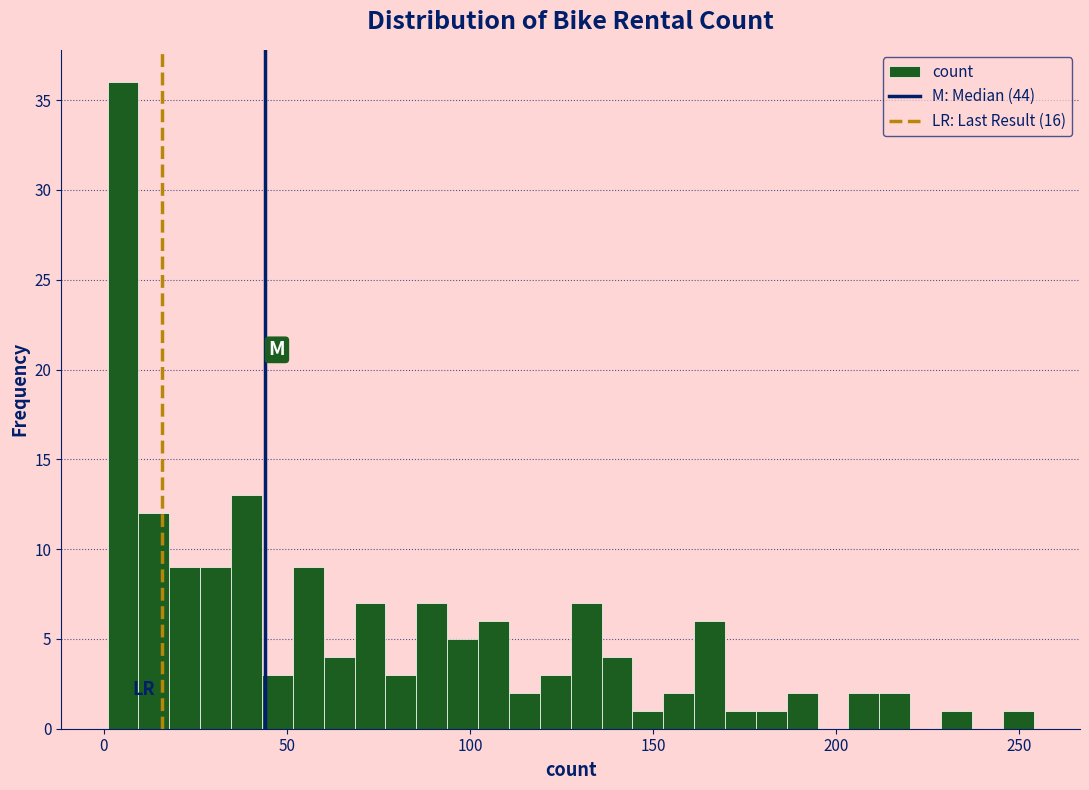

Around what value on the x-axis is the tallest bar? Give the approximate position of its centre, as read against the axis.

5